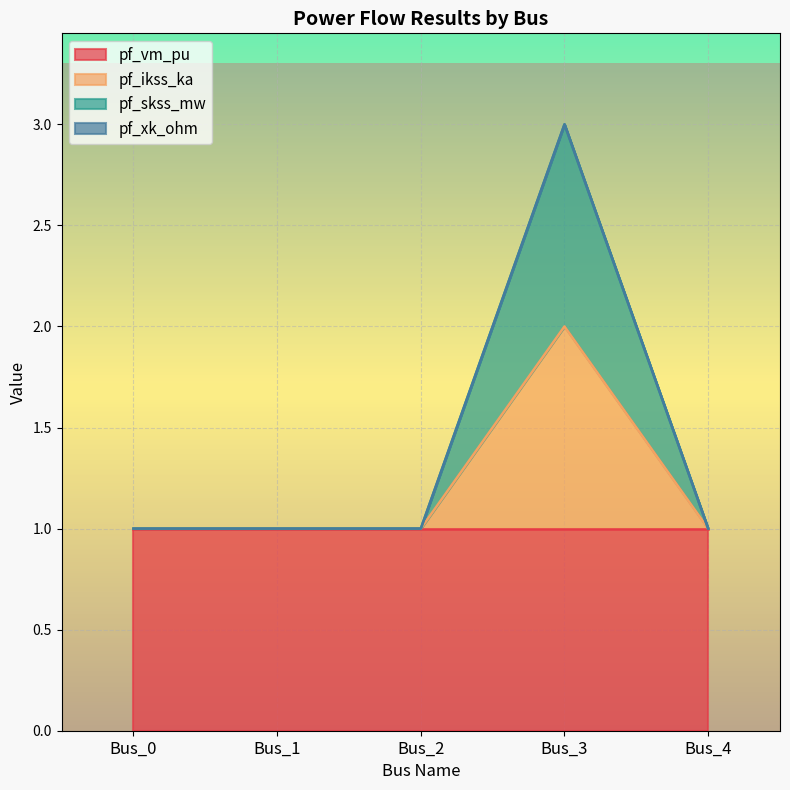

What is the total value across all series at Bus_0?

2.0